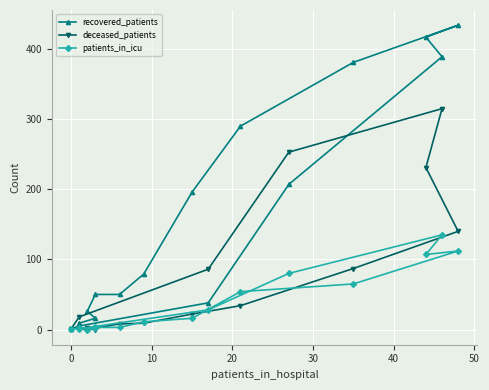

What is the average value of the recovered_patients series?

162